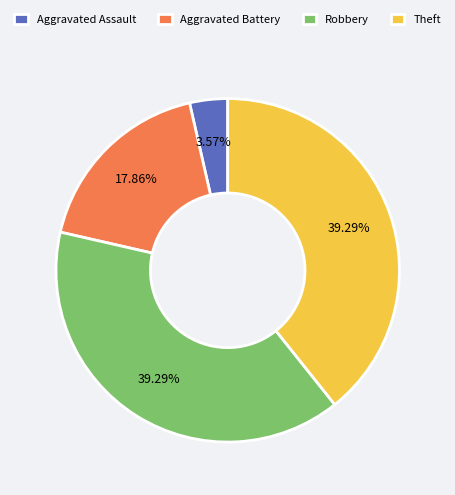

Is there a majority slice in this chart?

No